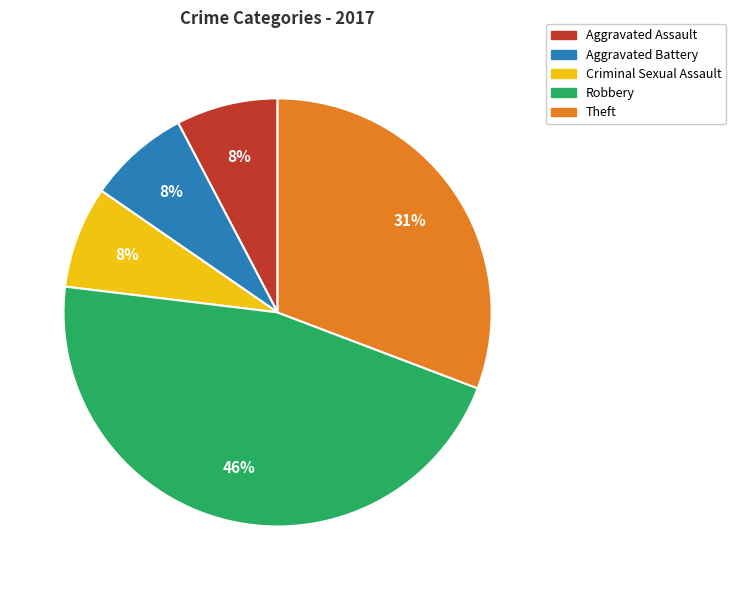

What is the largest slice in the pie chart?

Robbery